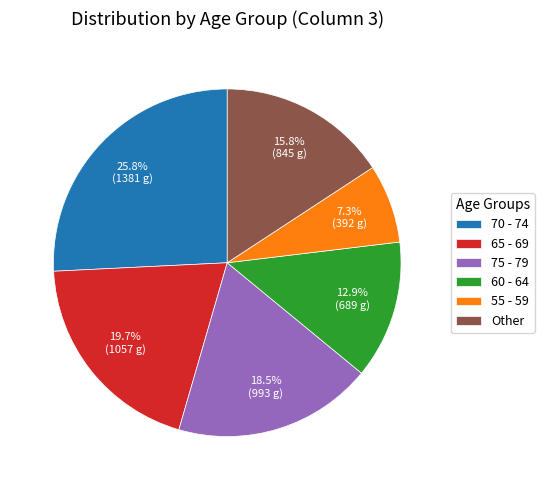

How many slices are in this pie chart?

6